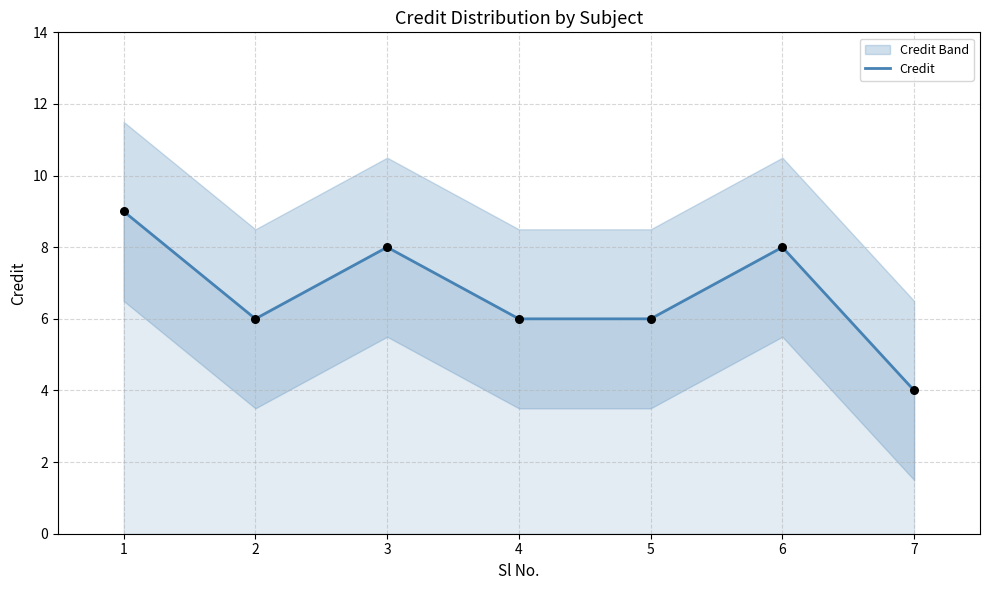

What is the change in value from 2 to 6?

+2